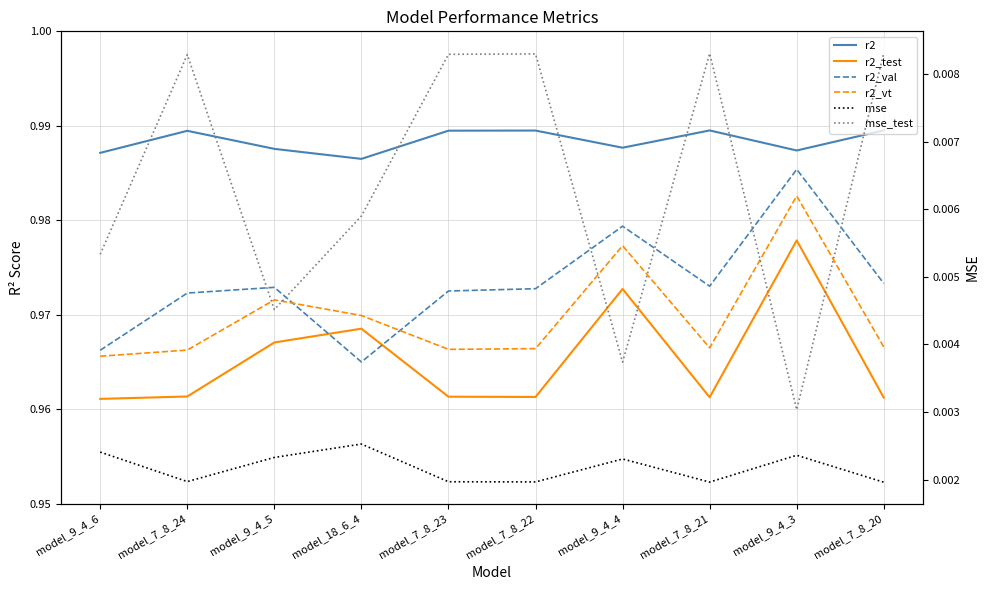

Which series changed the most between model_18_6_4 and model_9_4_3?

r2_val